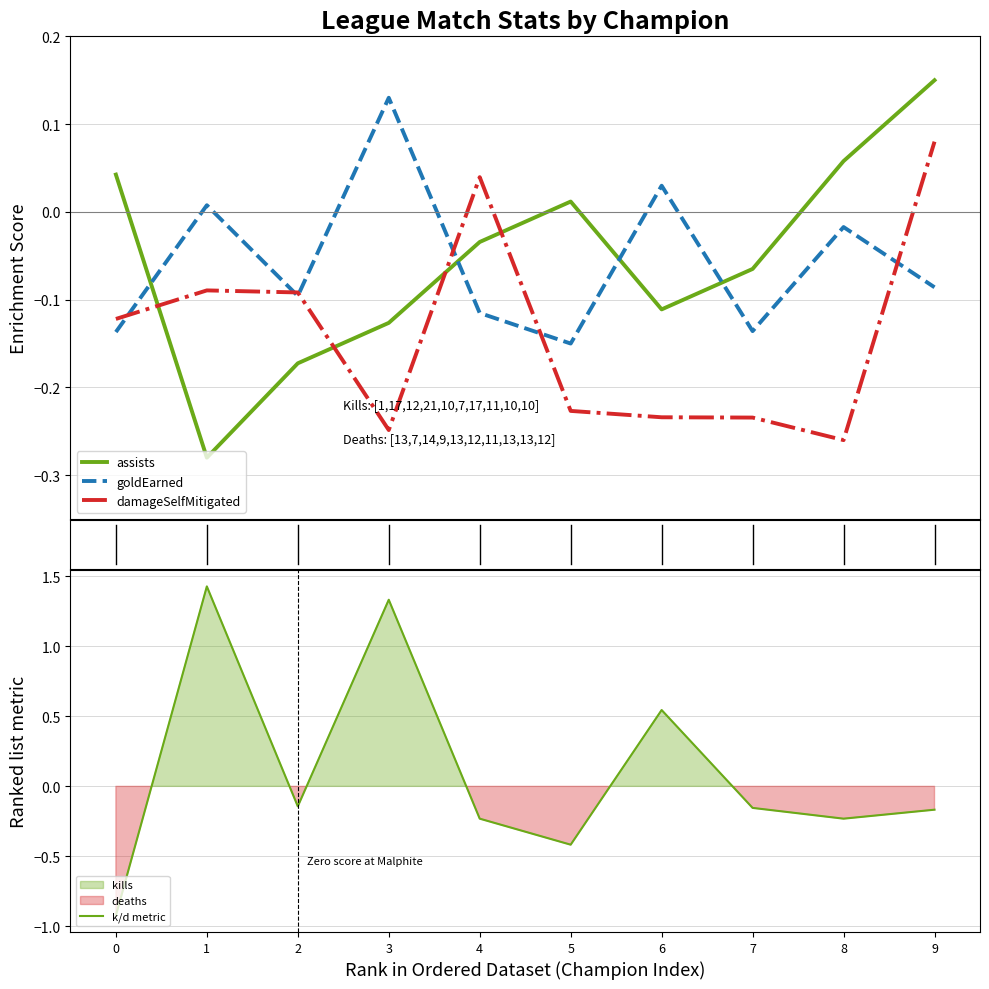

Reading left to right, extract all data points from this chart.

assists: 0.0	-0.3	-0.2	-0.1	-0.0	0.0	-0.1	-0.1	0.1	0.2
goldEarned: -0.1	0.0	-0.1	0.1	-0.1	-0.1	0.0	-0.1	-0.0	-0.1
damageSelfMitigated: -0.1	-0.1	-0.1	-0.2	0.0	-0.2	-0.2	-0.2	-0.3	0.1
k/d metric: -0.9	1.4	-0.1	1.3	-0.2	-0.4	0.5	-0.2	-0.2	-0.2